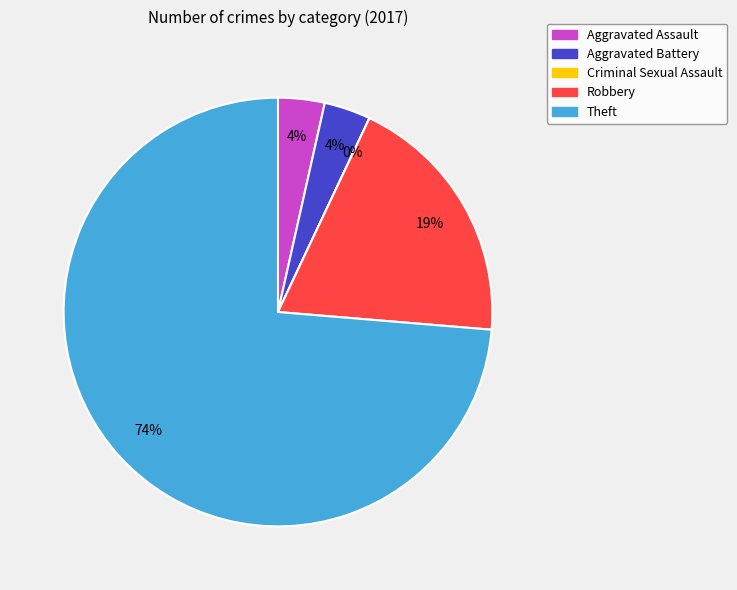

How many slices are in this pie chart?

5